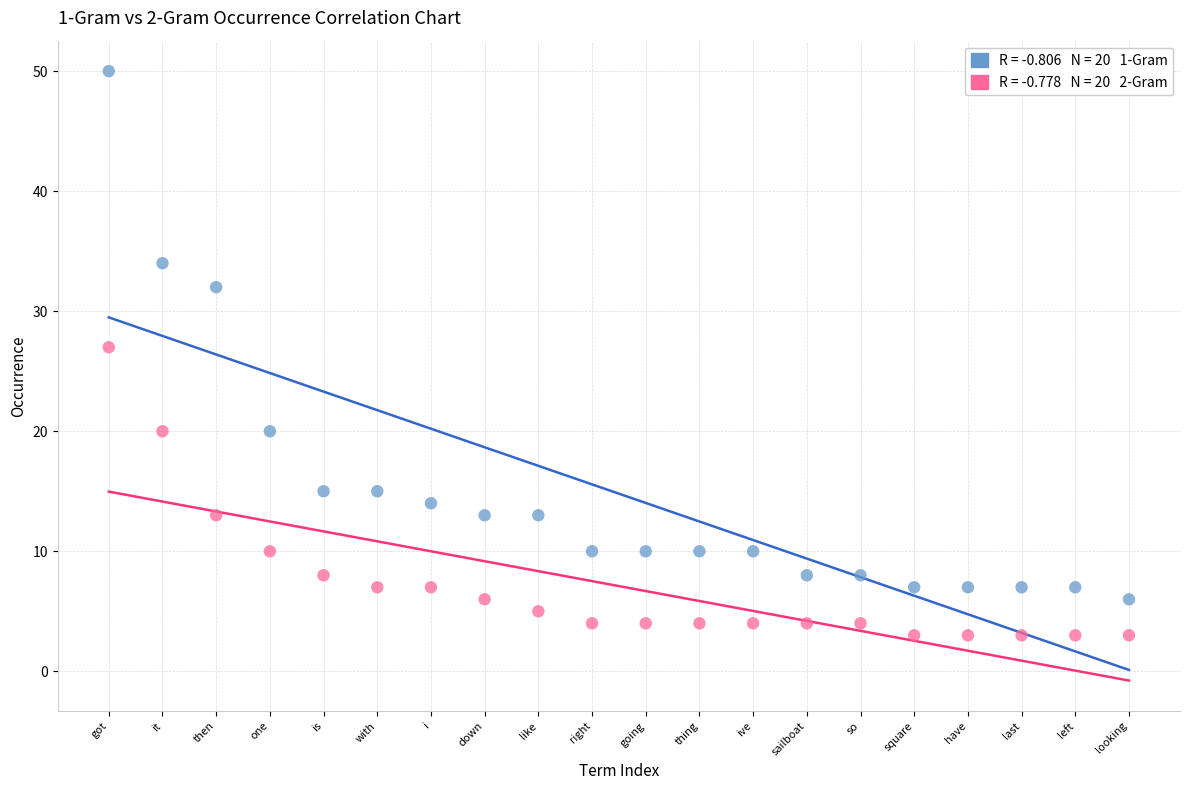

Across all data points, what is the range of Y values (max minus min)?

47